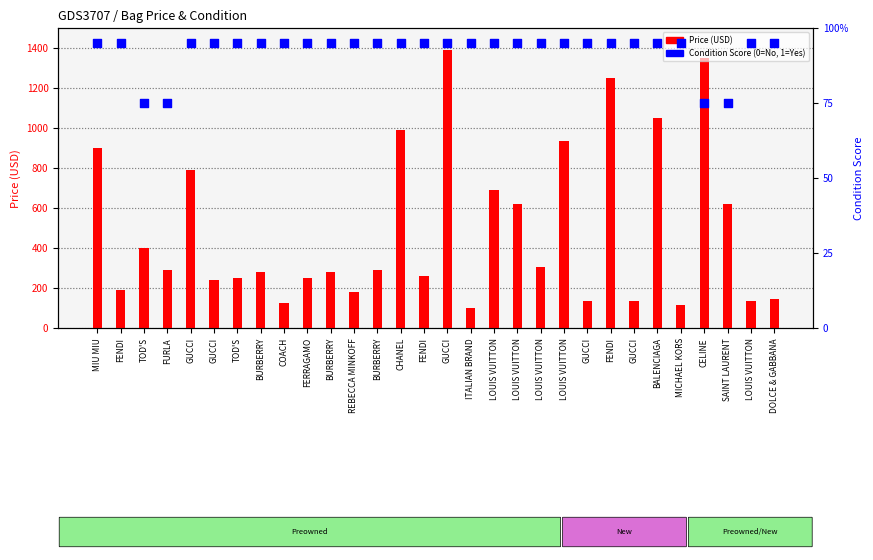

Which series has the largest total across all categories?

Price (USD)